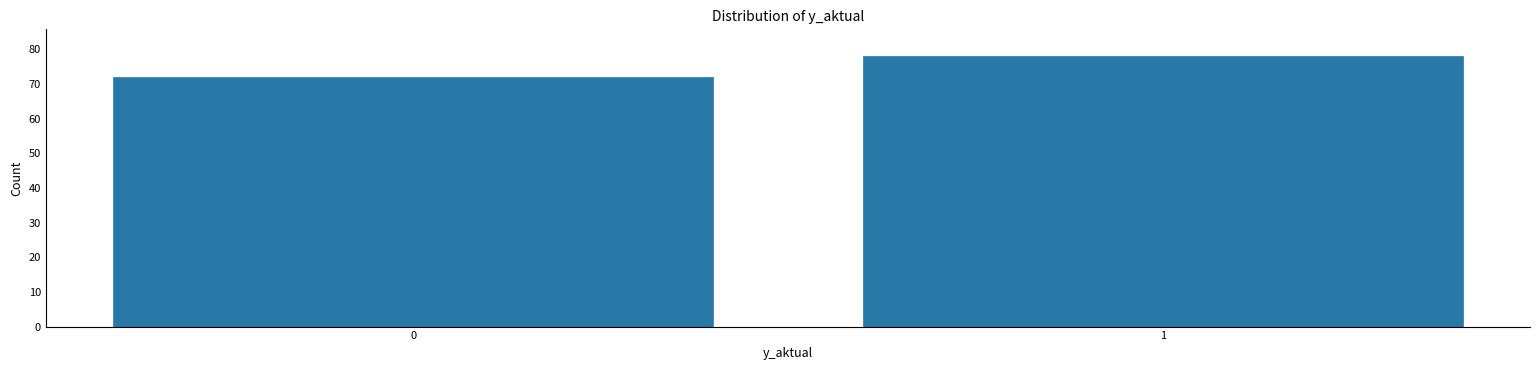

Reading right to left, extract all data points from this chart.

78	72